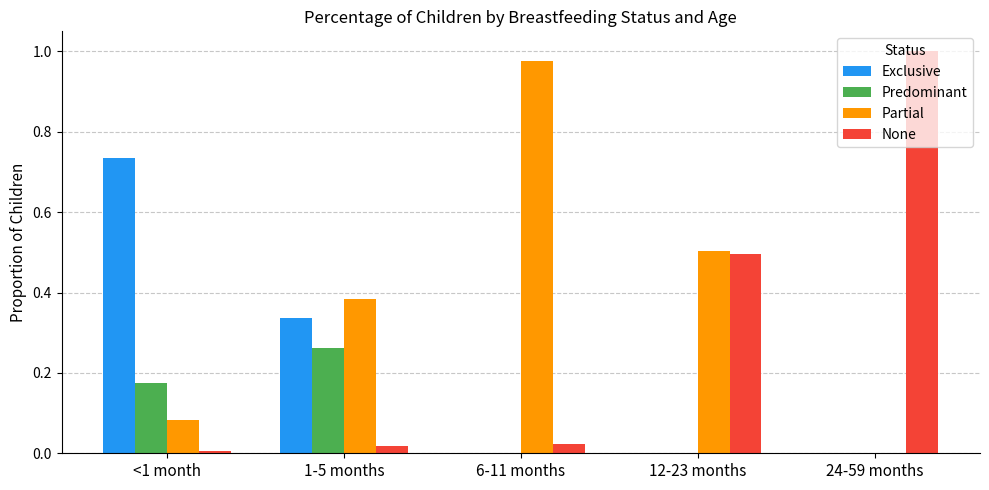

Are the bars grouped side by side (vs. stacked)?

Yes